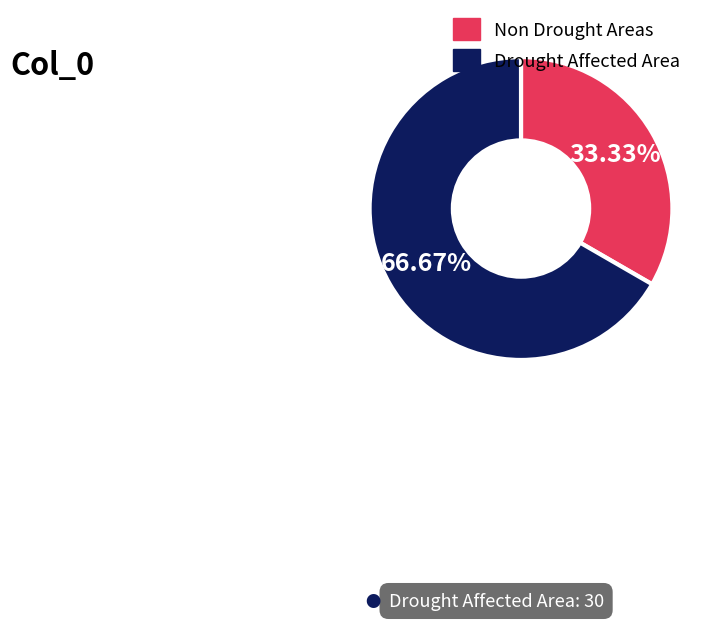

Does any single category account for the majority?

Yes